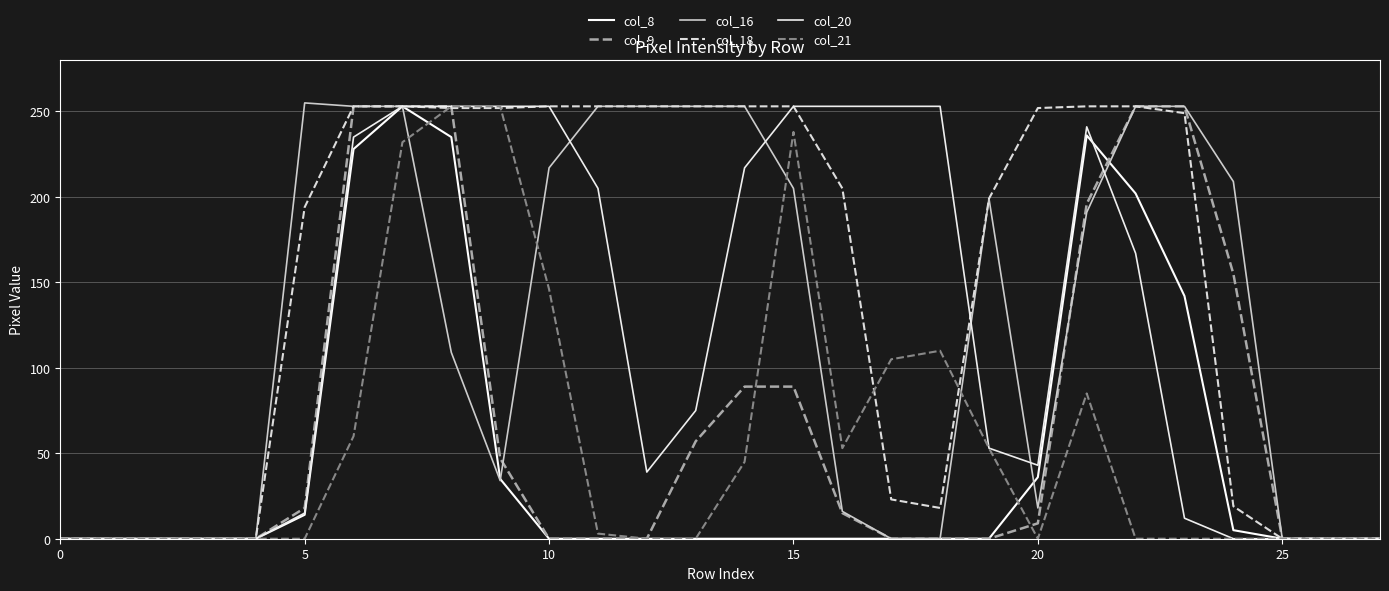

What is the highest value of the col_16 series?

255